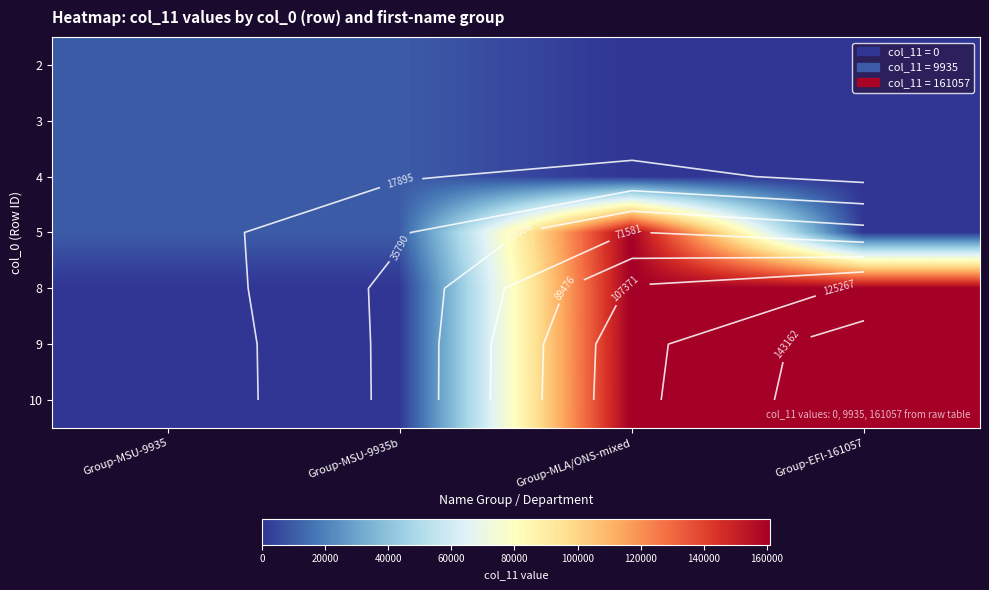

How many 4 values are between 0 and 9935?

4